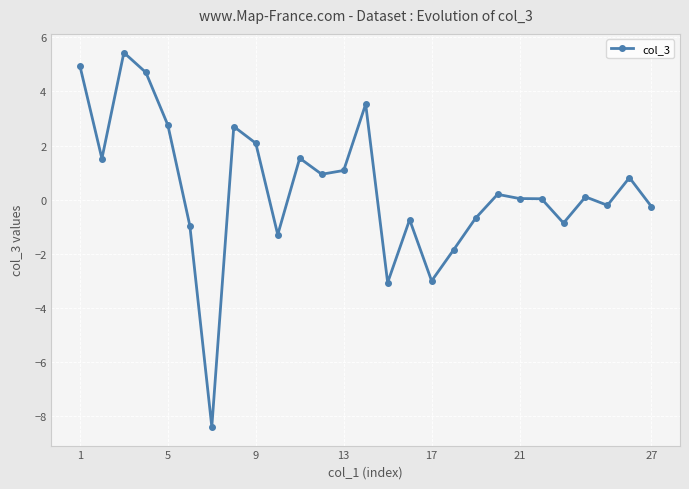

What is the value of the 7th point from the left?

-8.4